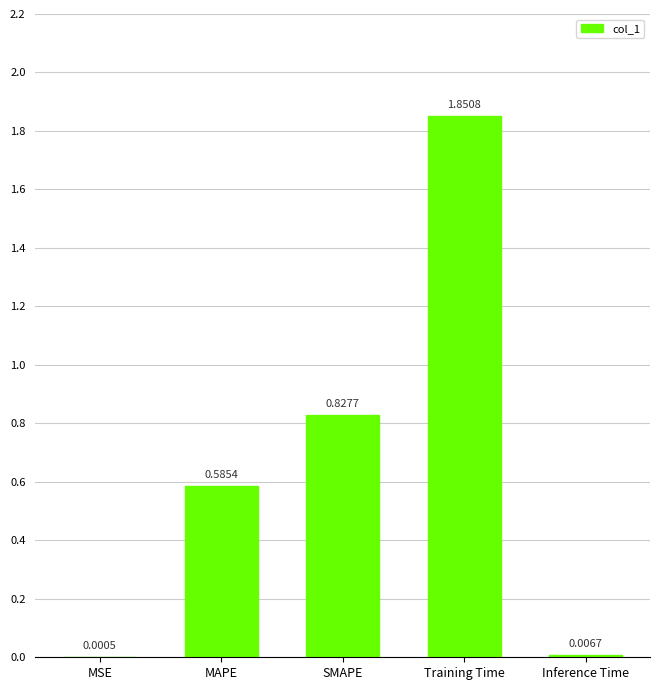

Which label corresponds to the largest value in the chart?

Training Time